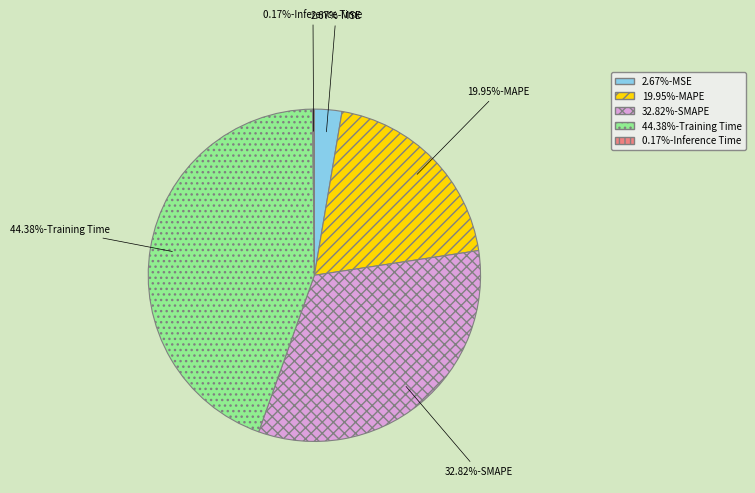

Does any single category account for the majority?

No